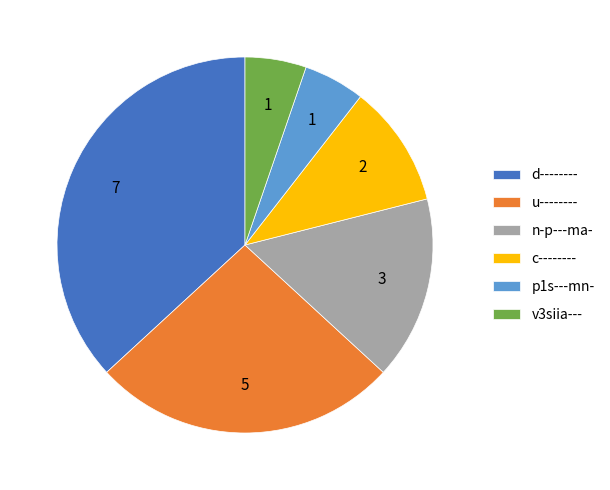

Which category has the biggest portion of the pie?

d--------